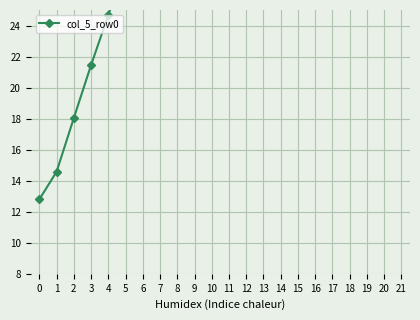

Rank the categories by value from lowest to highest.

0, 1, 2, 3, 4, 5, 6, 7, 8, 9, 10, 11, 12, 13, 14, 15, 16, 17, 18, 21, 19, 20